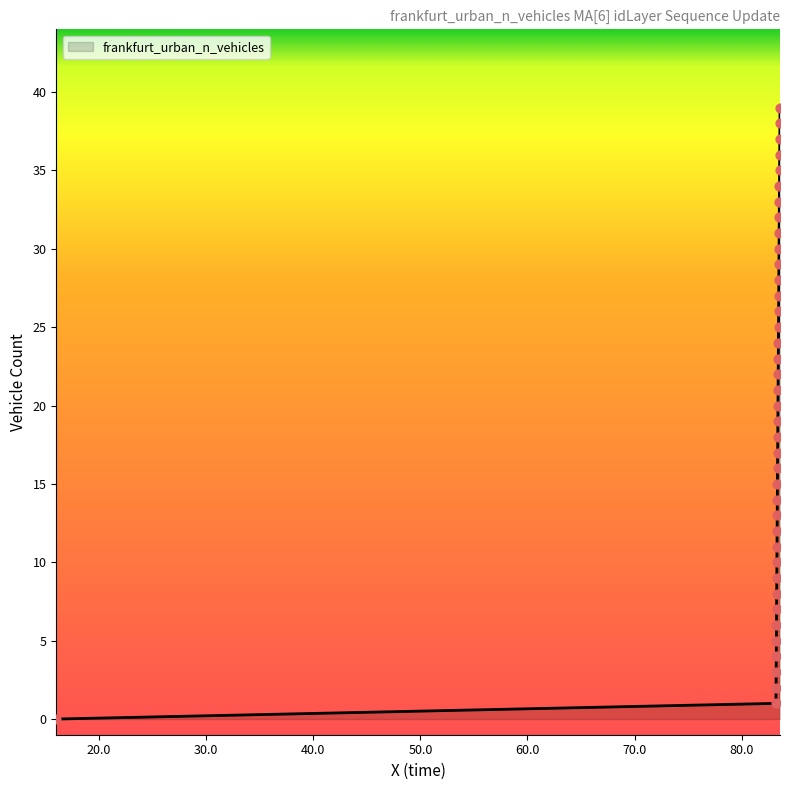

What is the maximum value shown in the chart?

39